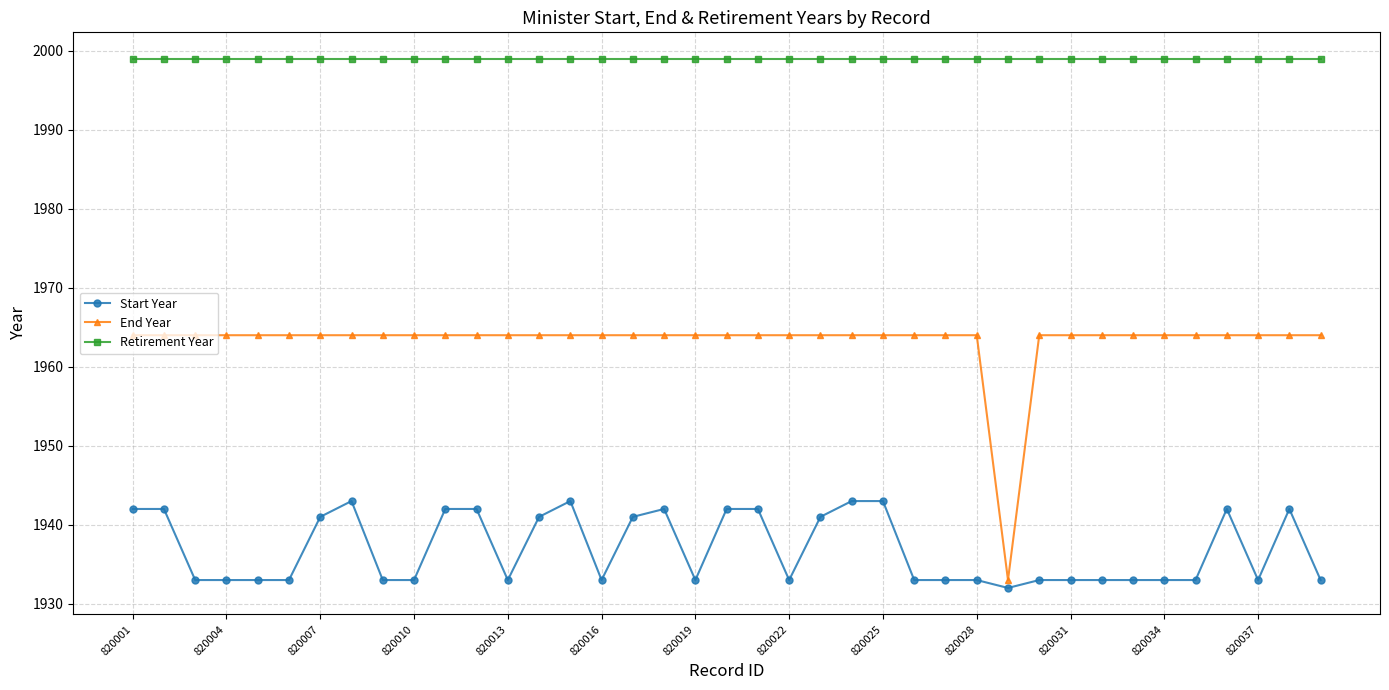

What is the sum of all Retirement Year values?

77961